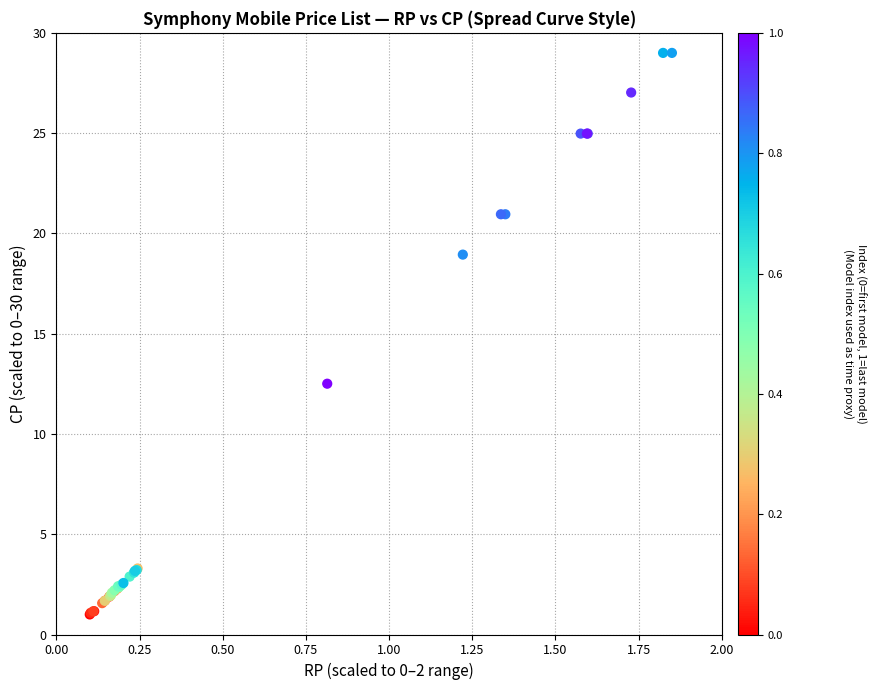

What Y value in the scatter plot is closest to 15?

12.5